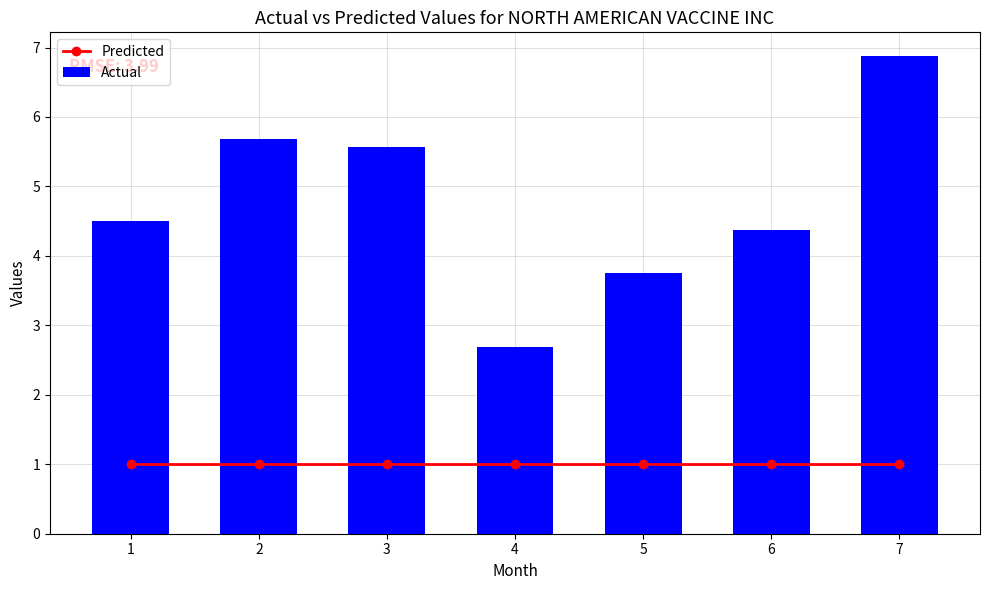

True or false: Predicted has a value of 1.0 at 4.

True